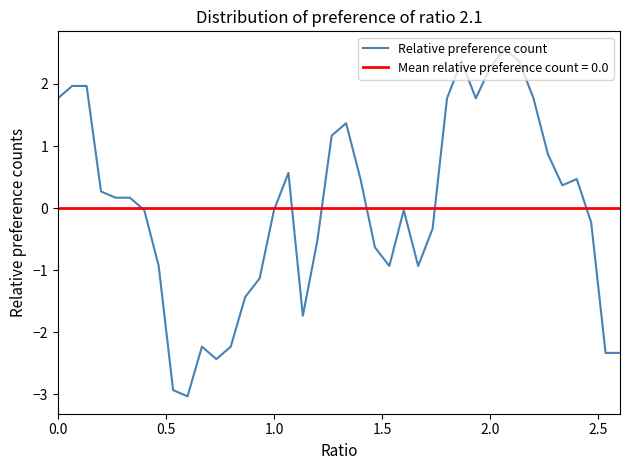

How many interior local peaks (higher than both neighbors) does the data have?

7